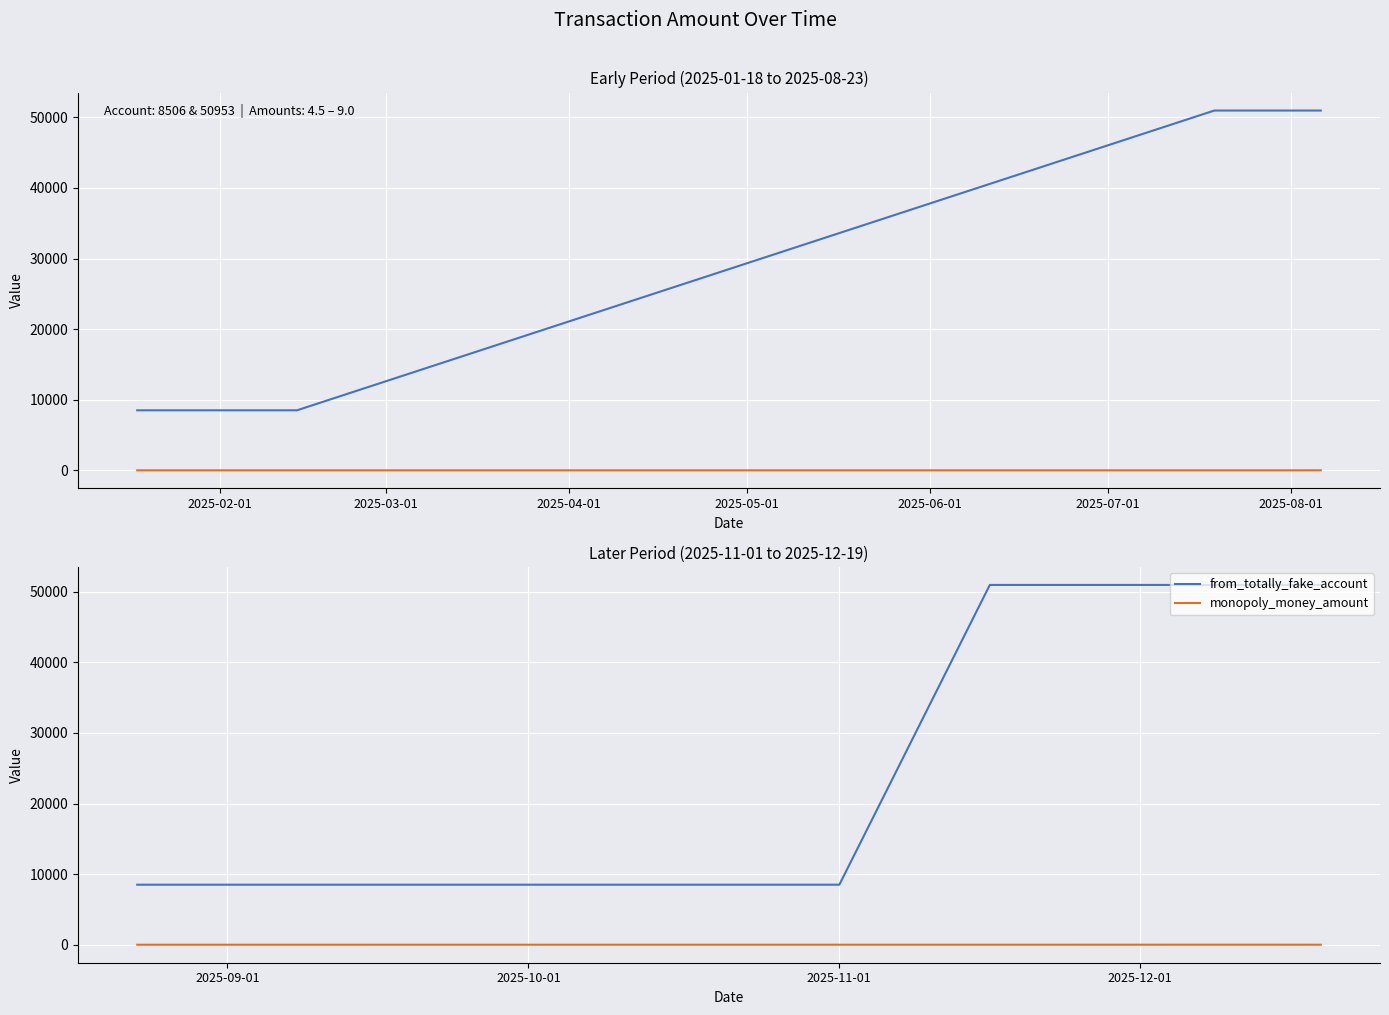

Reading left to right, extract all data points from this chart.

from_totally_fake_account: 8506.0	8506.0	50953.0	50953.0	50953.0	50953.0
monopoly_money_amount: 4.5	6.0	5.5	9.0	9.0	6.0